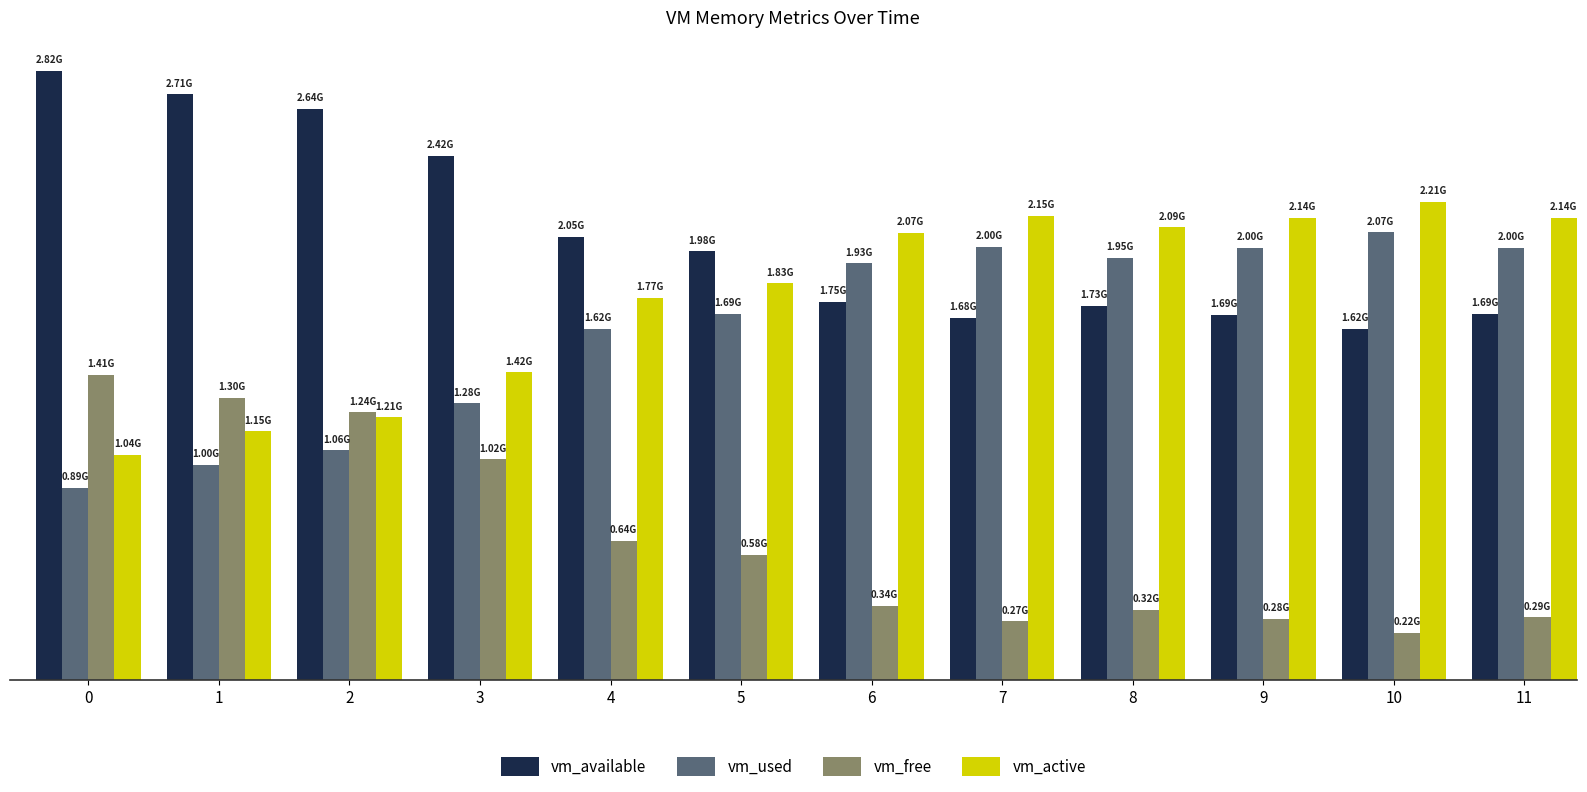

At which label does vm_used first exceed 1926131712?

7